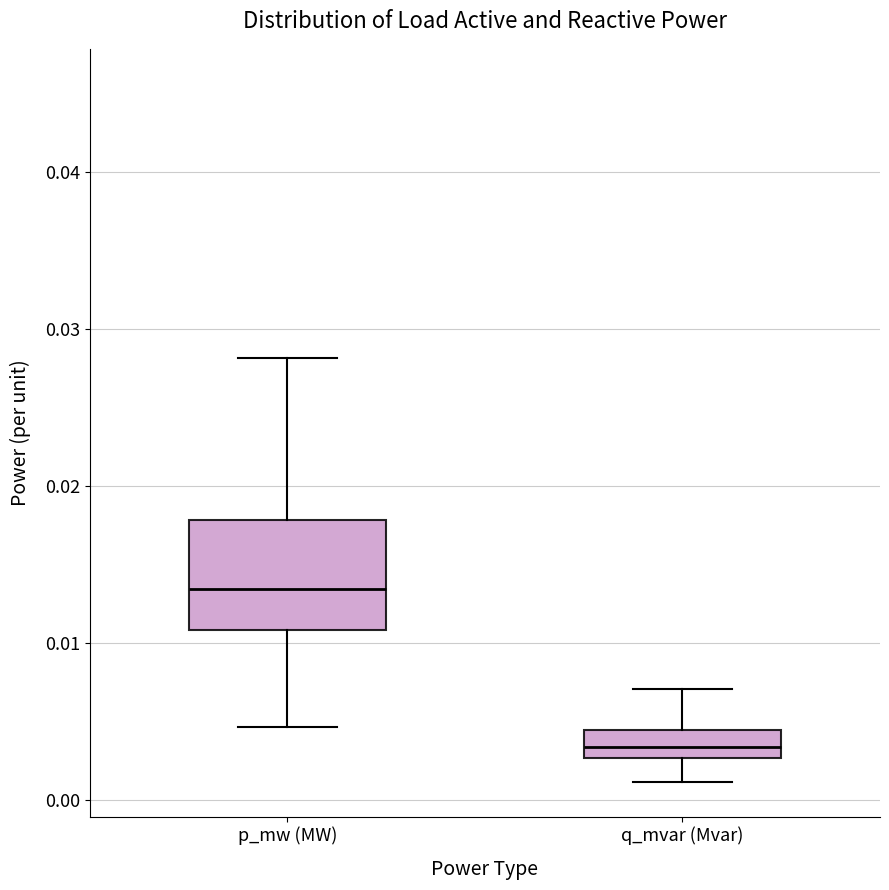

Reading left to right, read every box against the y-axis: the position of its median line, the range the box covers, and the ends of its whiskers. The values are not printed on the chart, so give them approximately, as read against the axis.

p_mw (MW): median 0.013, box 0.011 to 0.018, whiskers 0.005 to 0.028
q_mvar (Mvar): median 0.003 (inside the box), box 0.003 to 0.004, whiskers 0.001 to 0.007